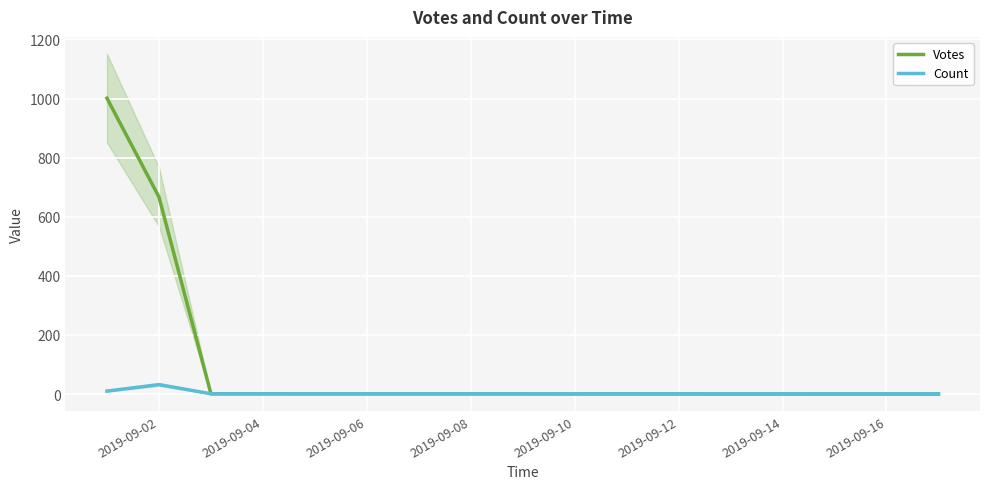

True or false: Count and Votes intersect in this chart.

False